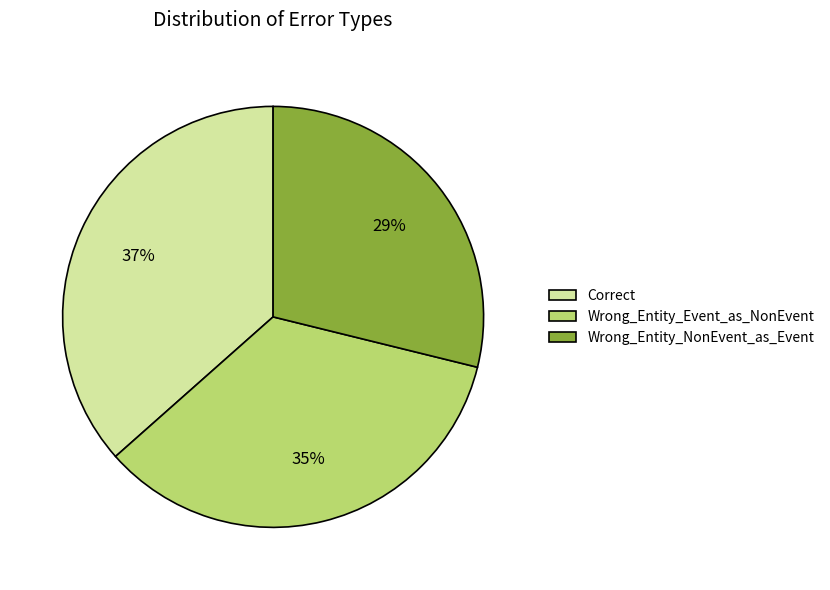

Does any single category account for the majority?

No